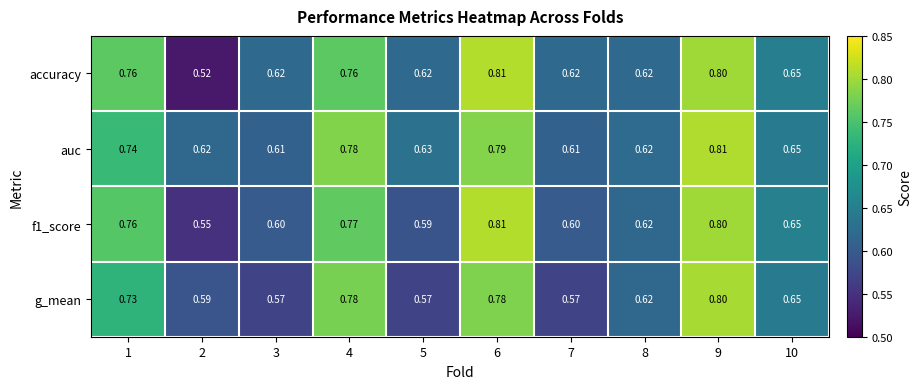

Which series changed the most between 2 and 4?

accuracy